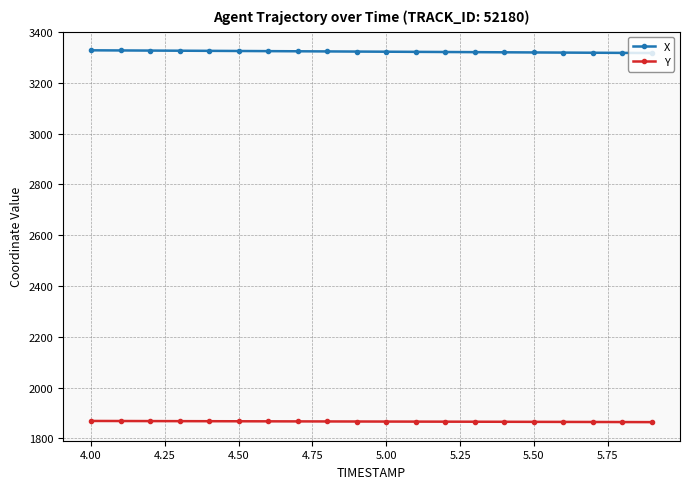

What is the difference between the second highest and minimum values in the Y series?

4.4